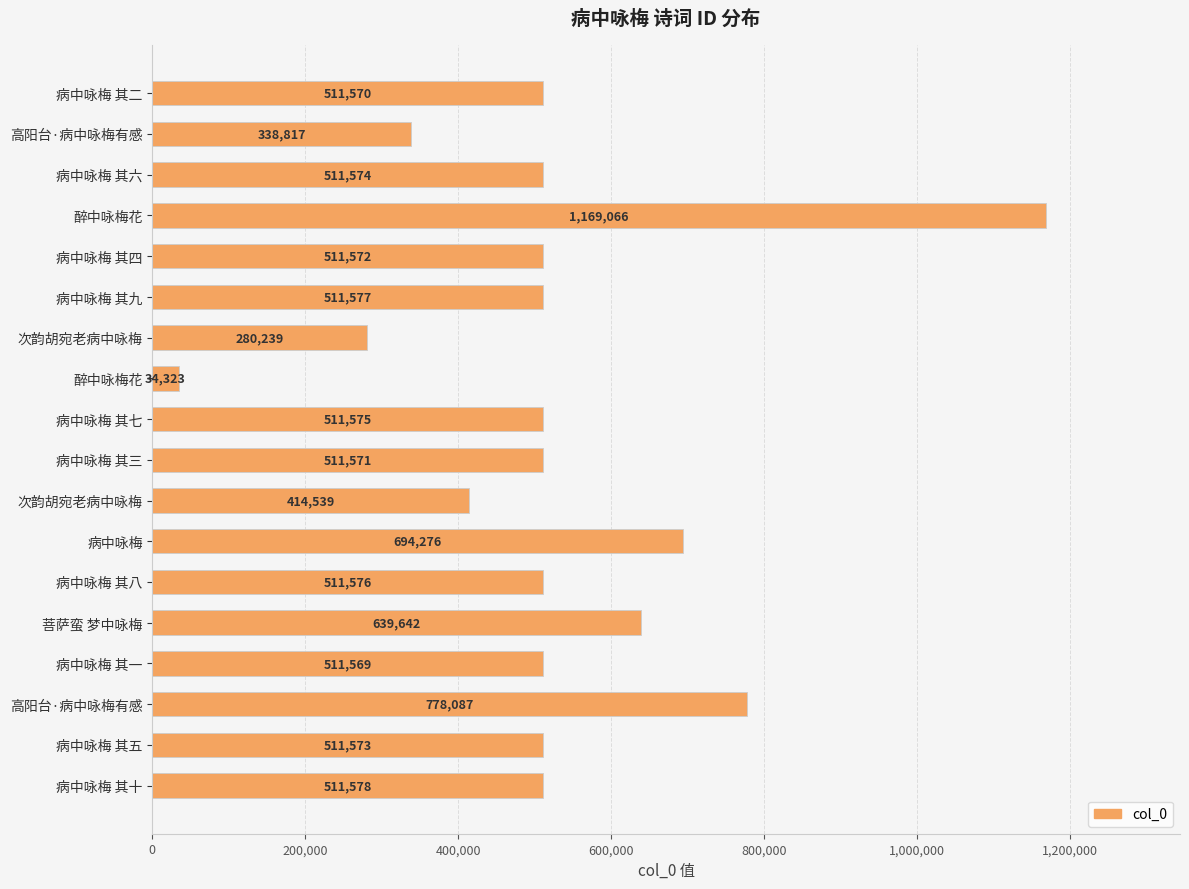

Count the number of categories in the chart.

18